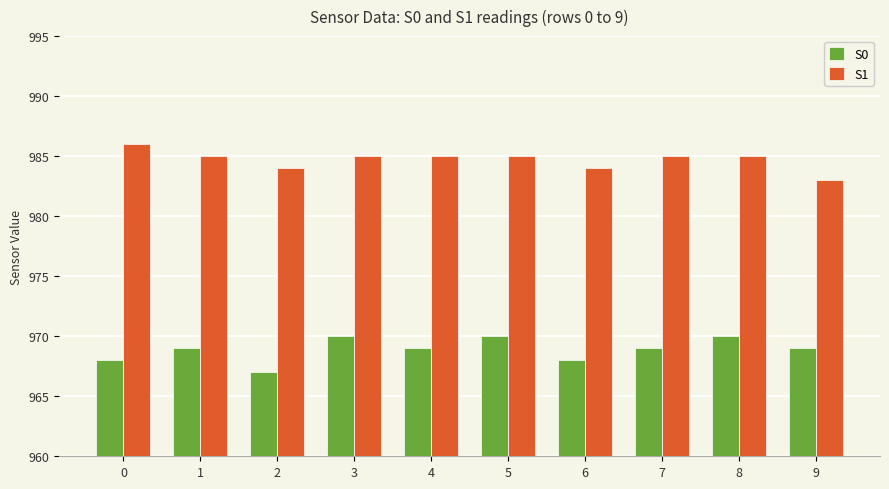

Reading left to right, list all the values displayed in this chart.

S0: 0=968	1=969	2=967	3=970	4=969	5=970	6=968	7=969	8=970	9=969
S1: 0=986	1=985	2=984	3=985	4=985	5=985	6=984	7=985	8=985	9=983